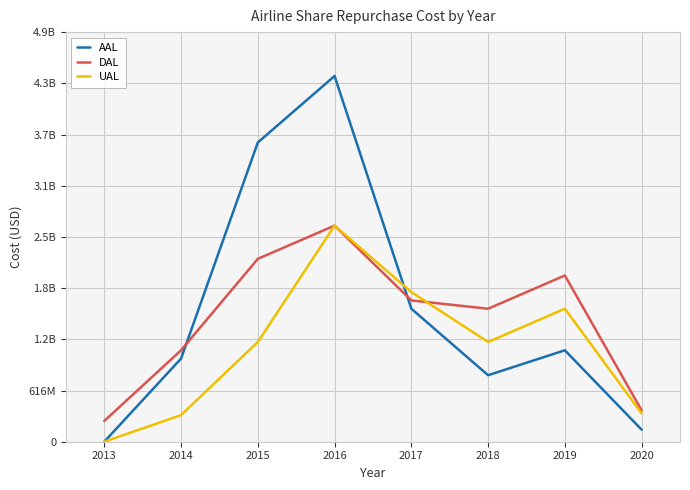

What is the difference between the highest and lowest values at 2018?

800000000